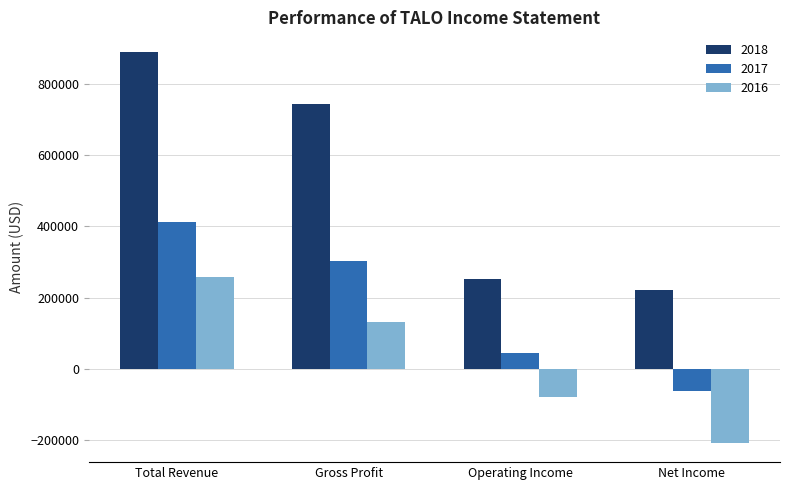

What is the difference between the maximum and second lowest values in the 2018 series?

638200